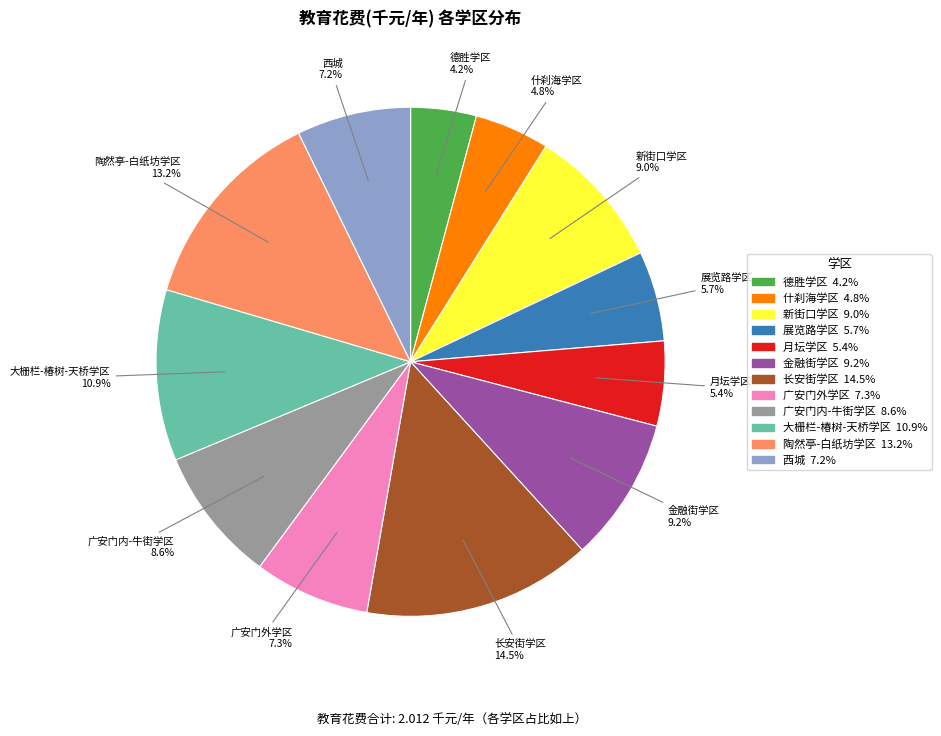

Which slice is the smallest?

德胜学区